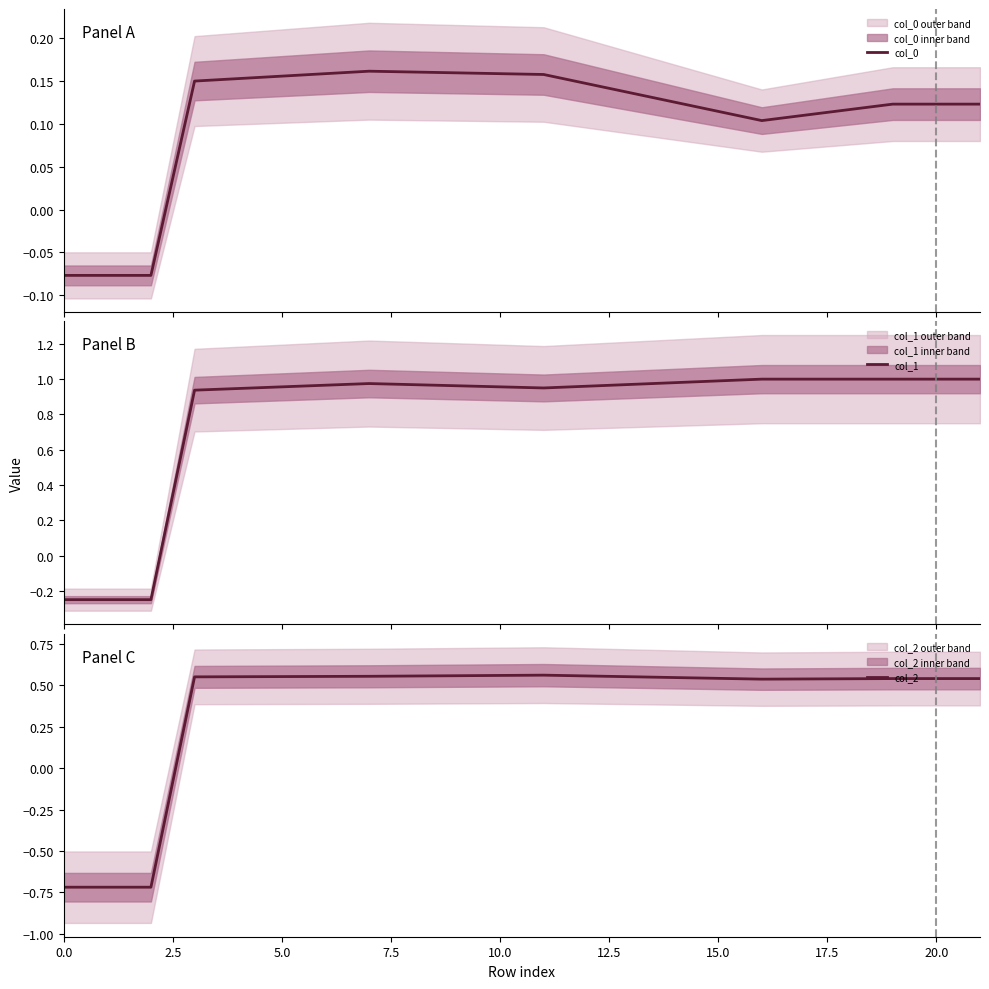

What is the maximum value shown in the chart?

1.0